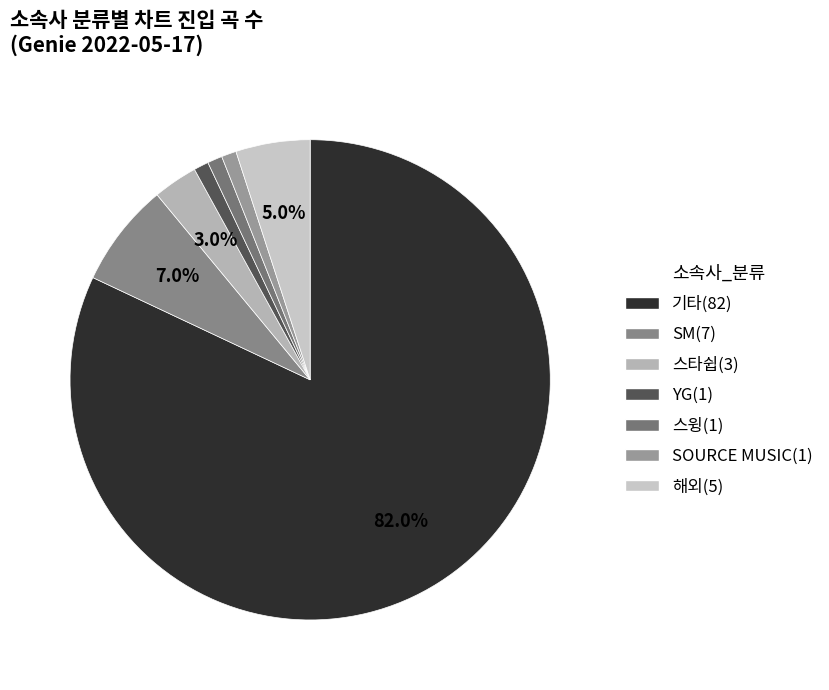

Count the number of slices in the pie.

7